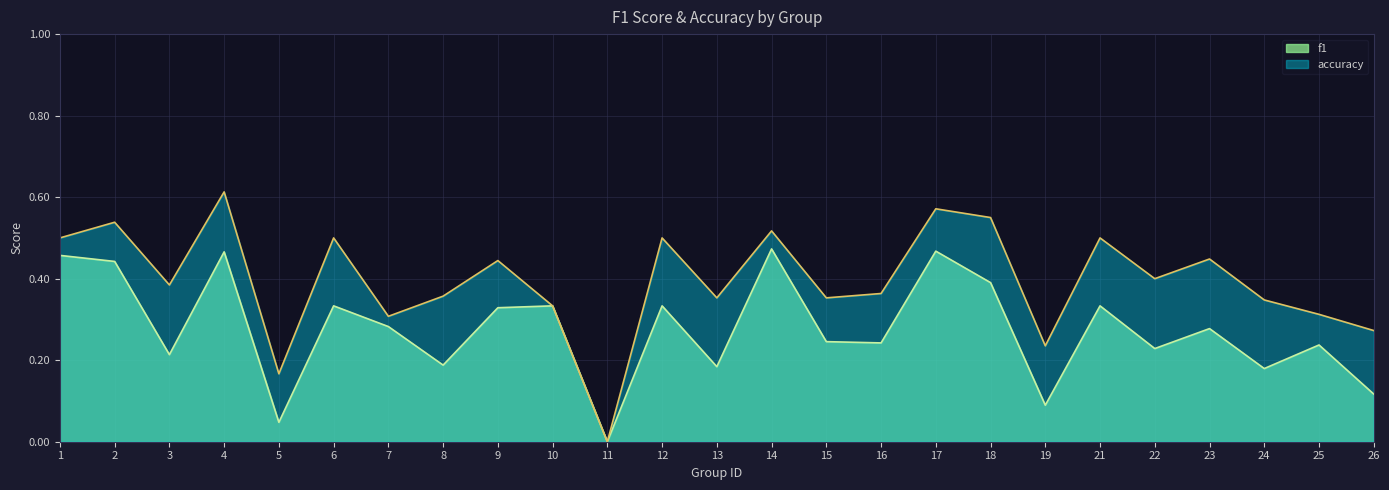

At which category is the sum across all series the highest?

4